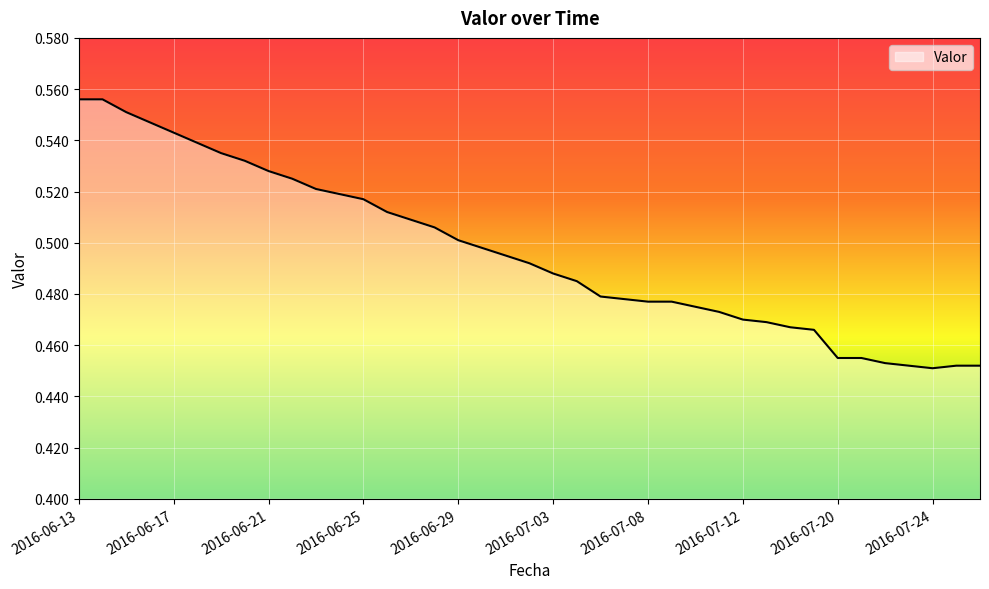

Reading left to right, transcribe all the data shown in this chart.

2016-06-13=0.6	2016-06-14=0.6	2016-06-15=0.6	2016-06-16=0.5	2016-06-17=0.5	2016-06-18=0.5	2016-06-19=0.5	2016-06-20=0.5	2016-06-21=0.5	2016-06-22=0.5	2016-06-23=0.5	2016-06-24=0.5	2016-06-25=0.5	2016-06-26=0.5	2016-06-27=0.5	2016-06-28=0.5	2016-06-29=0.5	2016-06-30=0.5	2016-07-01=0.5	2016-07-02=0.5	2016-07-03=0.5	2016-07-04=0.5	2016-07-06=0.5	2016-07-07=0.5	2016-07-08=0.5	2016-07-09=0.5	2016-07-10=0.5	2016-07-11=0.5	2016-07-12=0.5	2016-07-13=0.5	2016-07-14=0.5	2016-07-15=0.5	2016-07-20=0.5	2016-07-21=0.5	2016-07-22=0.5	2016-07-23=0.5	2016-07-24=0.5	2016-07-25=0.5	2016-07-26=0.5